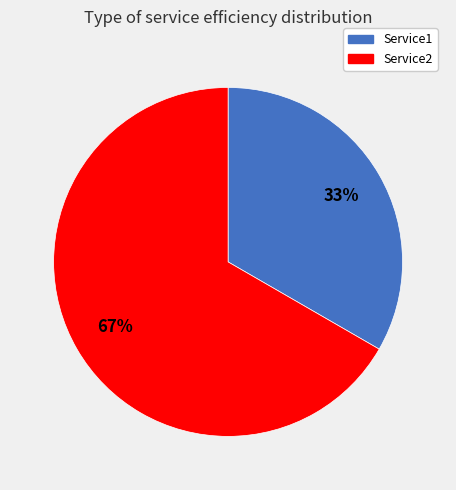

Rank the categories by value from lowest to highest.

Service1, Service2